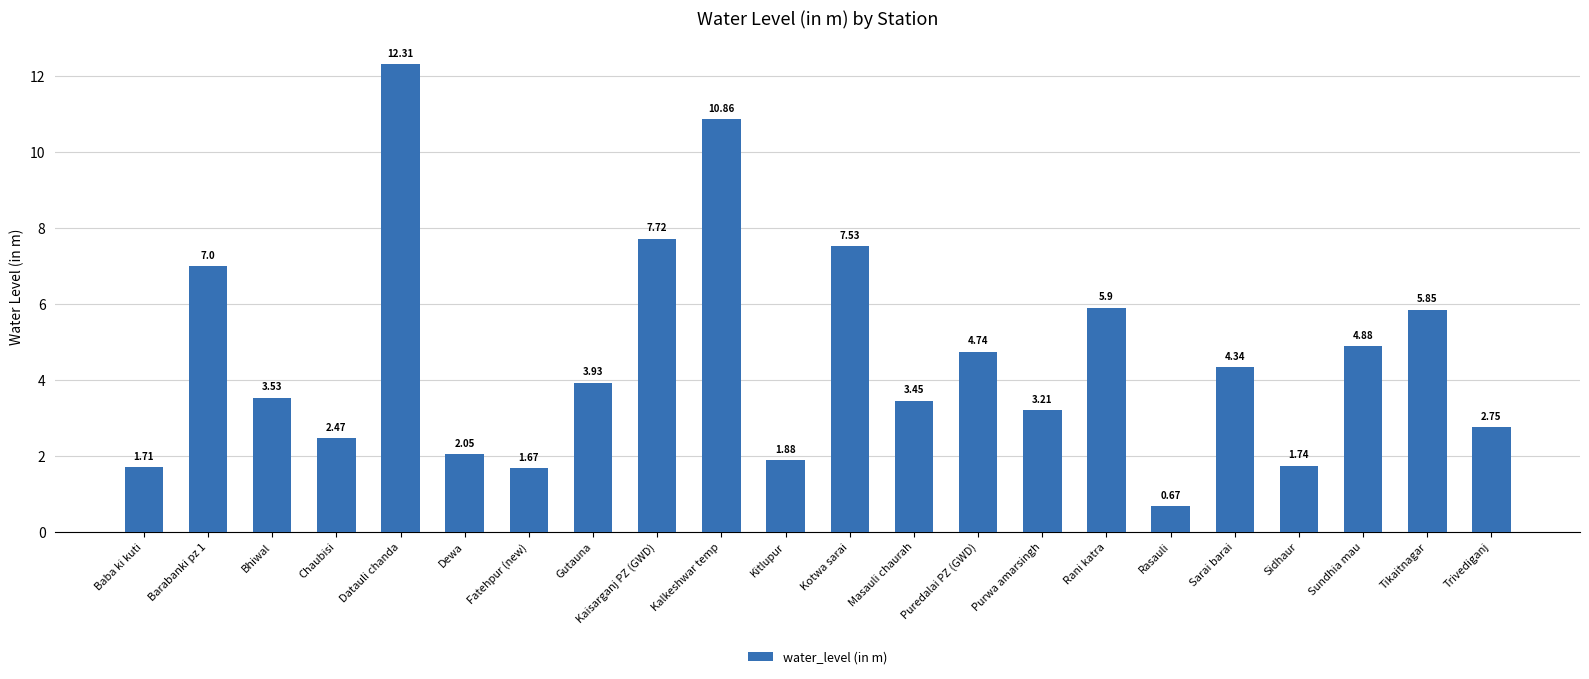

What is the label of the 15th bar from the right?

Gutauna